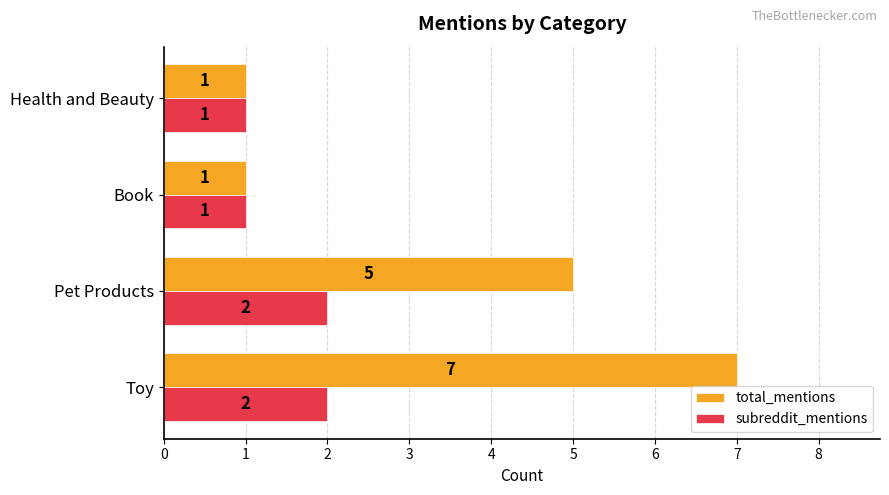

Rank the series by their average value, from highest to lowest.

total_mentions, subreddit_mentions